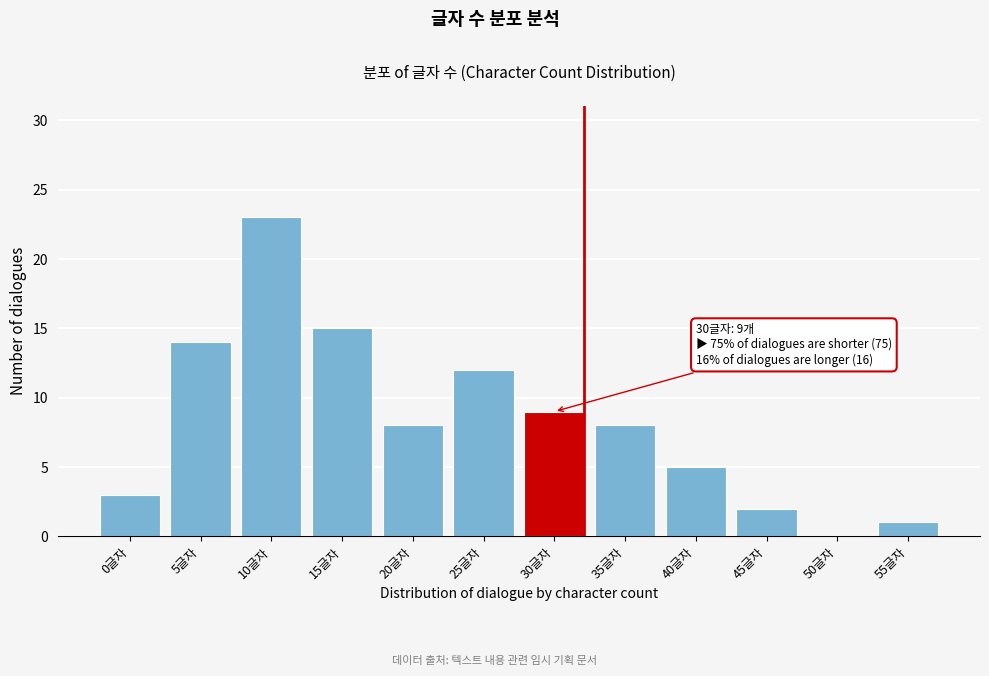

Reading left to right, transcribe all the data shown in this chart.

0글자=3	5글자=14	10글자=23	15글자=15	20글자=8	25글자=12	30글자=9	35글자=8	40글자=5	45글자=2	50글자=0	55글자=1